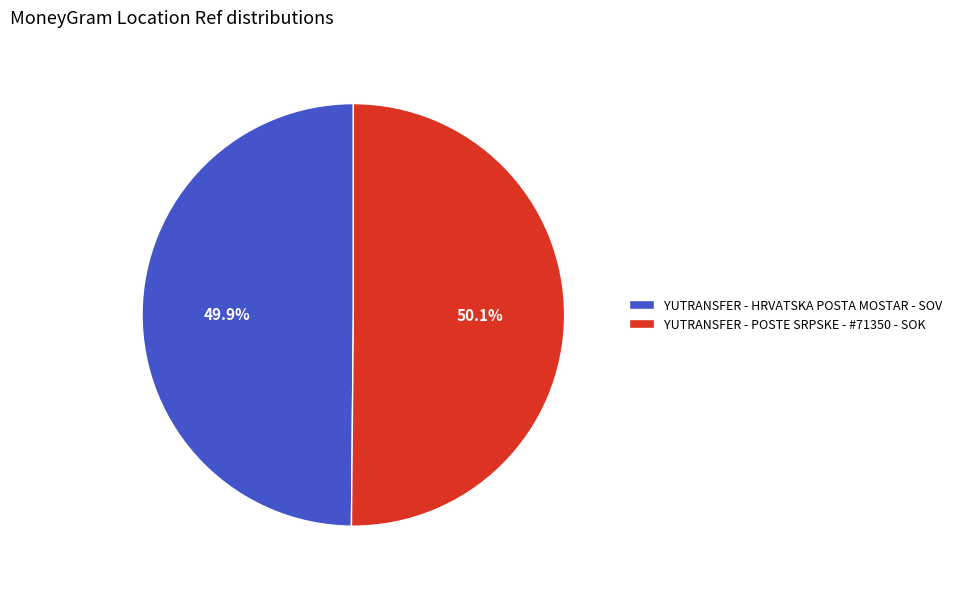

Is there a majority slice in this chart?

Yes